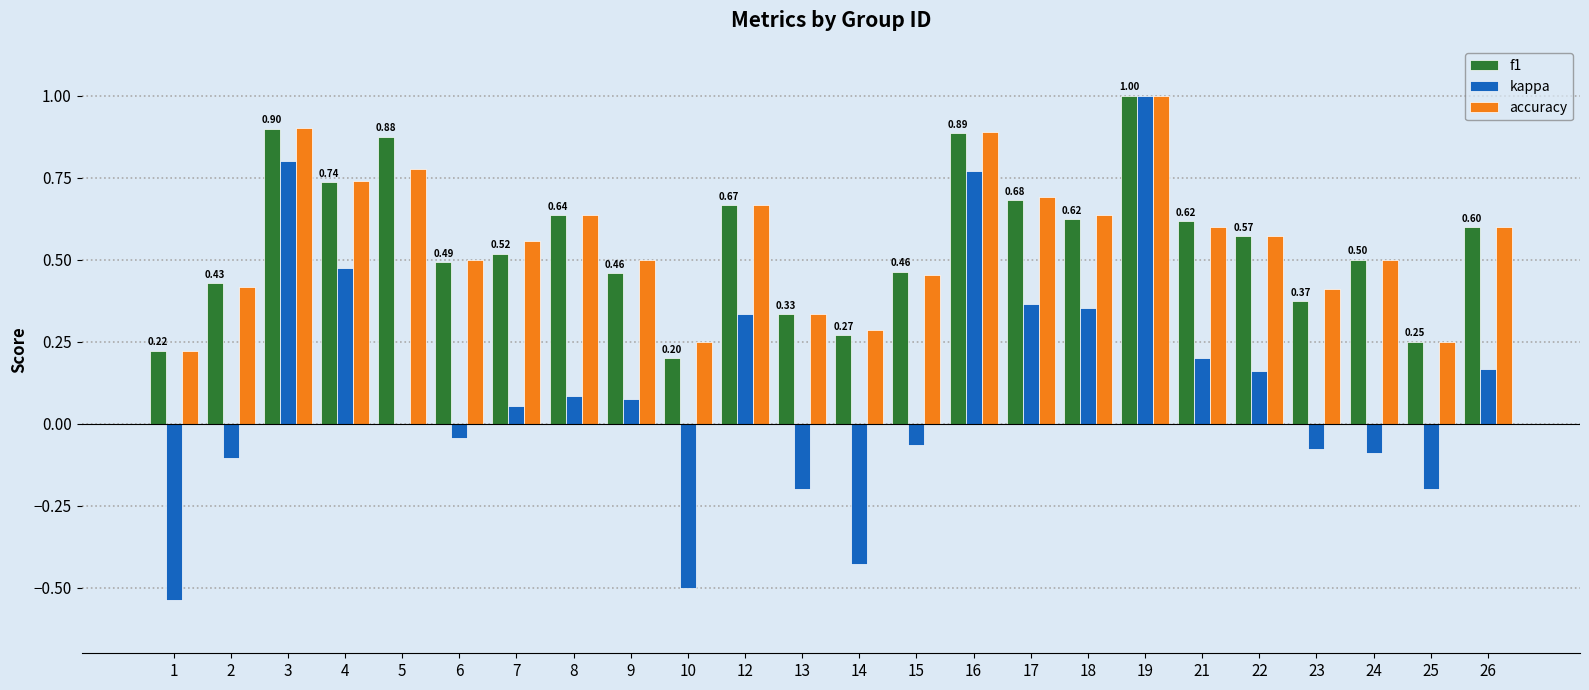

How many groups of bars are there?

24